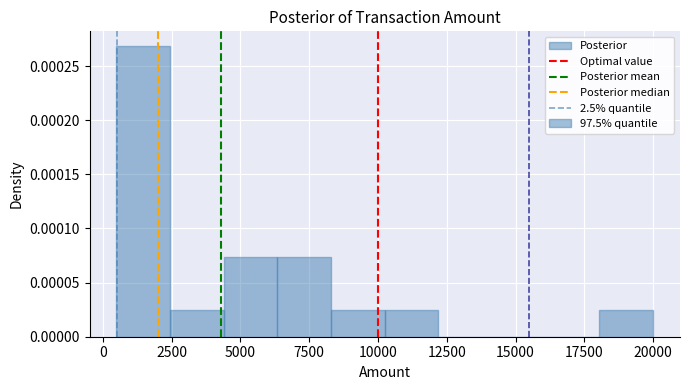

Around what value on the x-axis is the tallest bar? Give the approximate position of its centre, as read against the axis.

1500